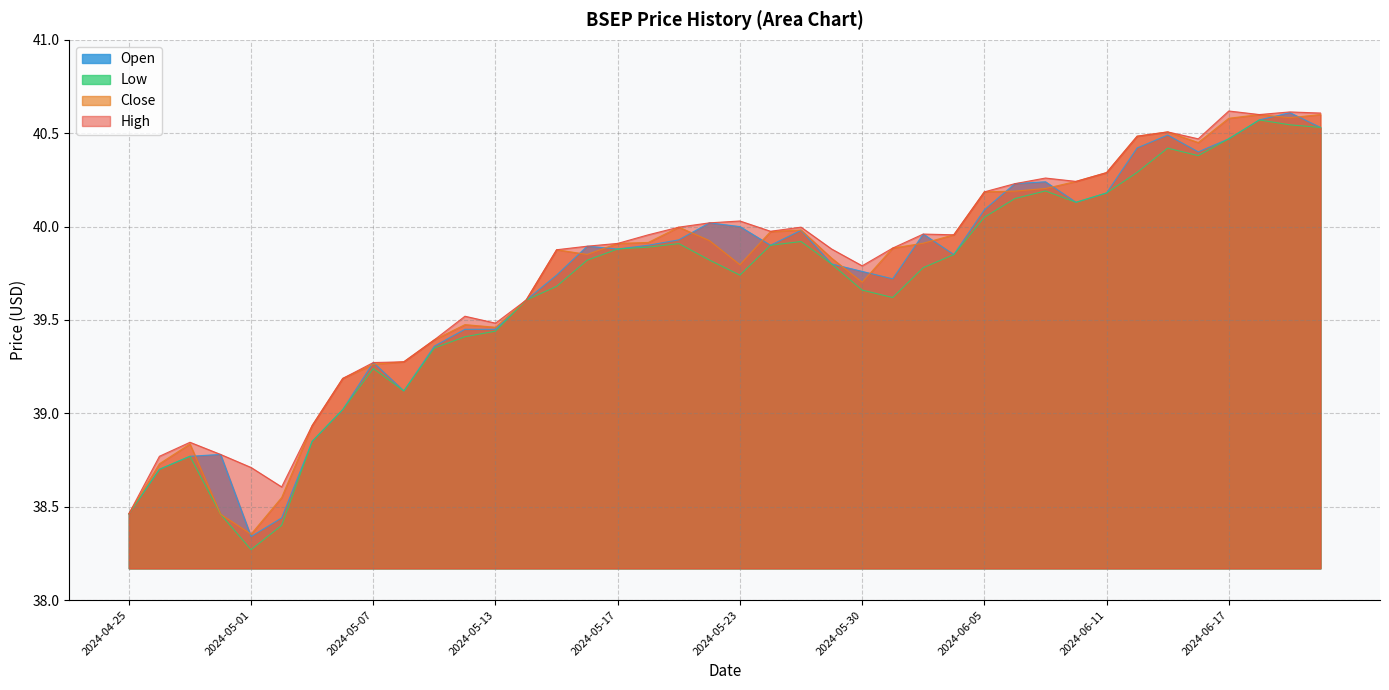

Which series has the largest total across all categories?

High